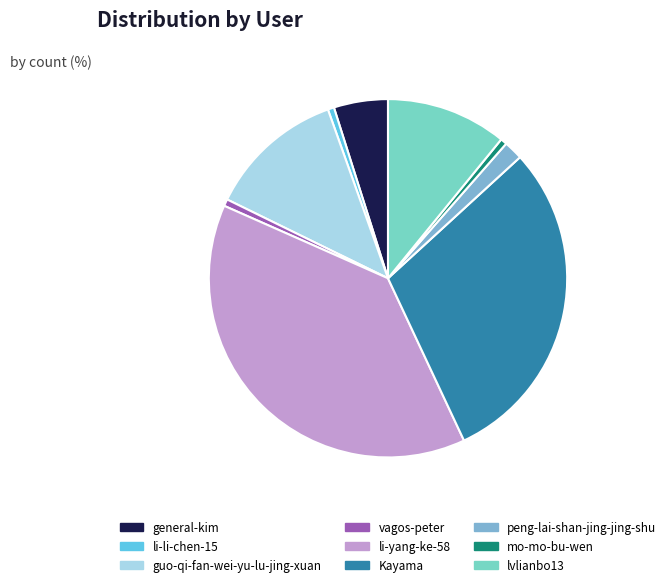

True or false: mo-mo-bu-wen accounts for 8% of the total.

False